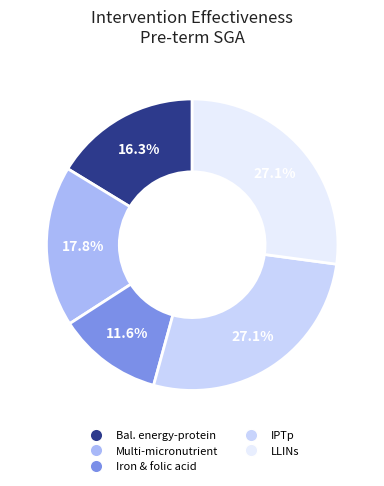

Is there any slice that represents more than half of the pie?

No